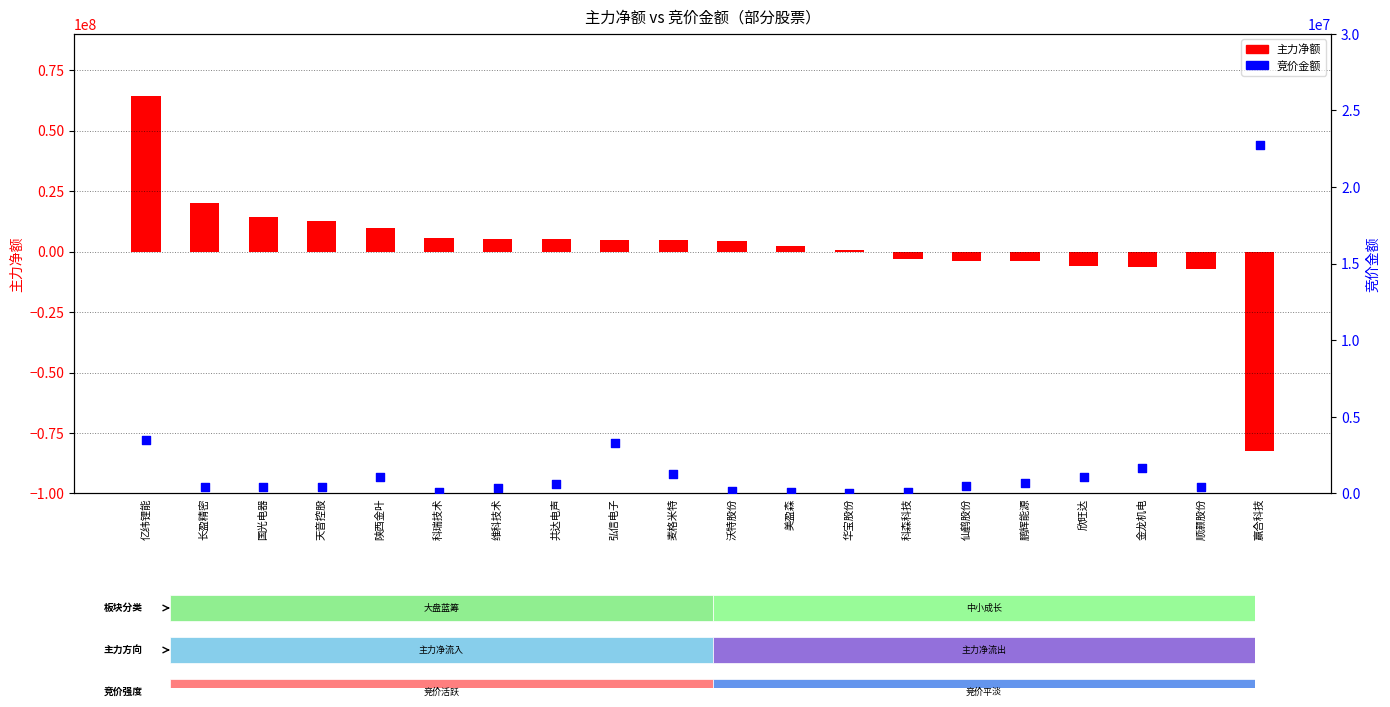

At how many categories does at least one series exceed -2932349?

20